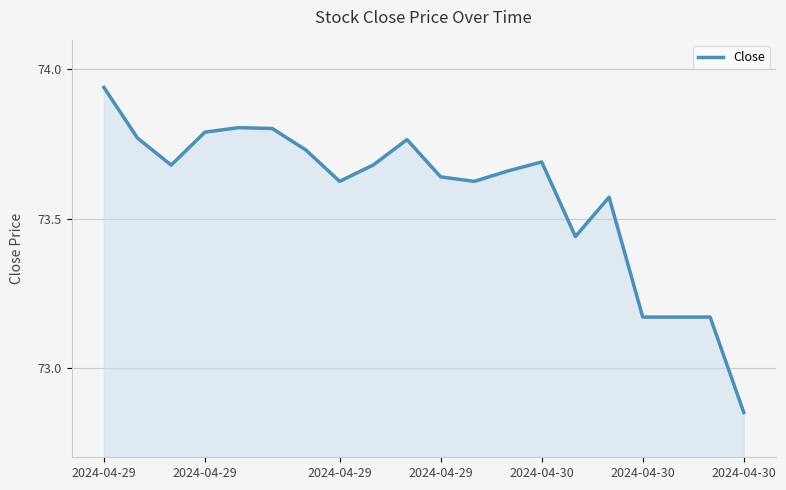

What is the difference between the maximum and minimum values?

1.1